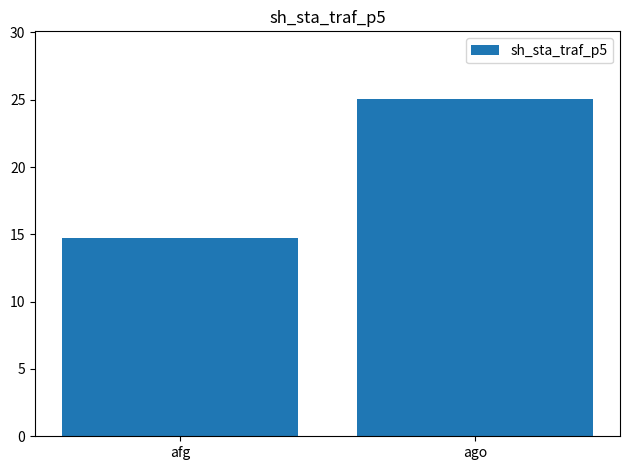

What is the label of the 1st bar from the right?

ago